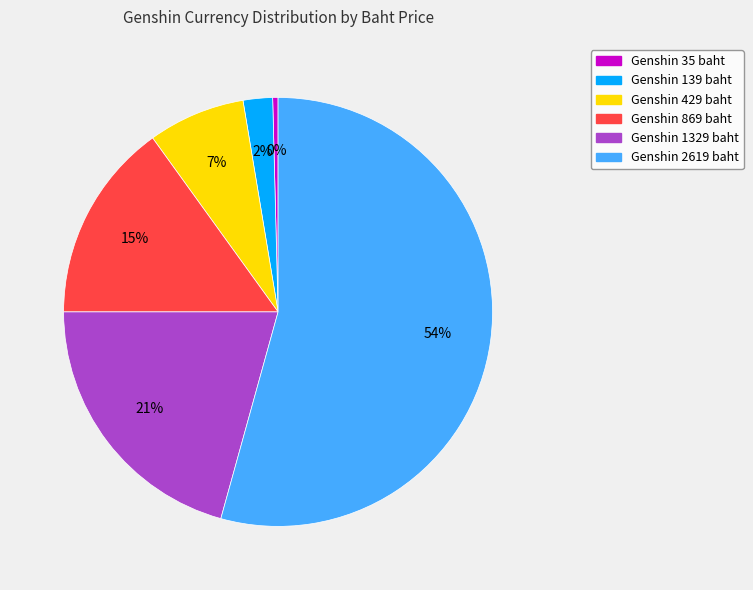

Which slice represents more than half of the pie?

Genshin 2619 baht